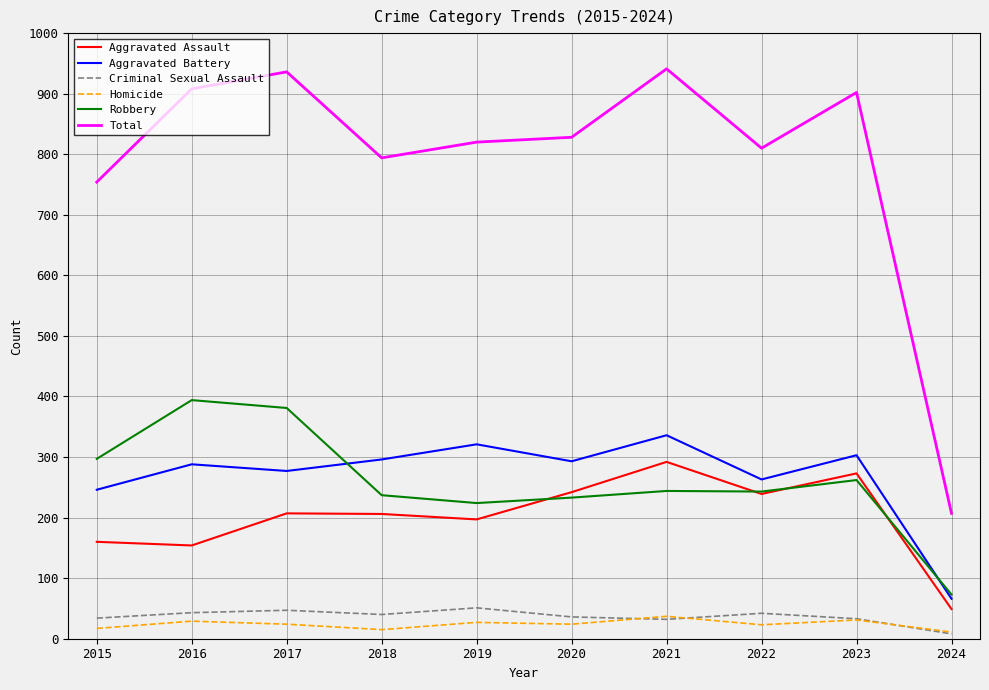

What is the greatest value displayed?

941